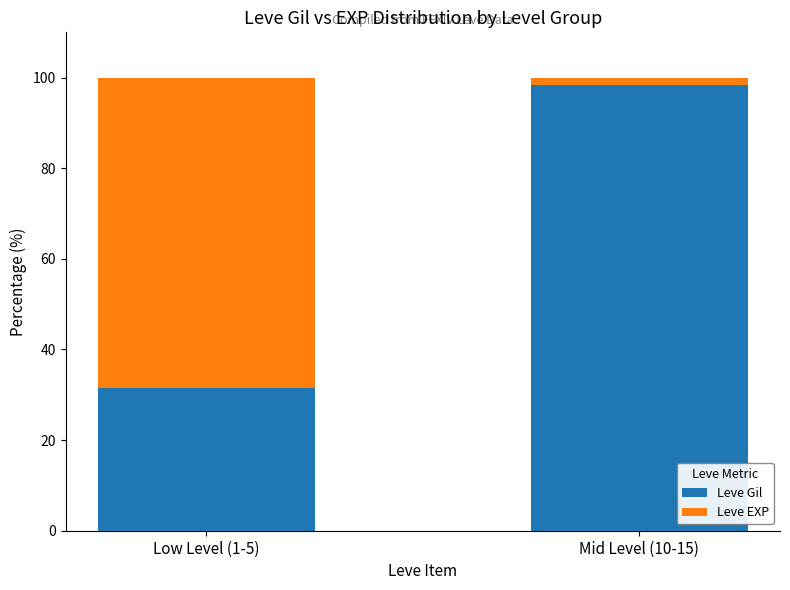

Reading right to left, list the values for the Leve Gil series.

Mid Level (10-15)=98.4	Low Level (1-5)=31.6